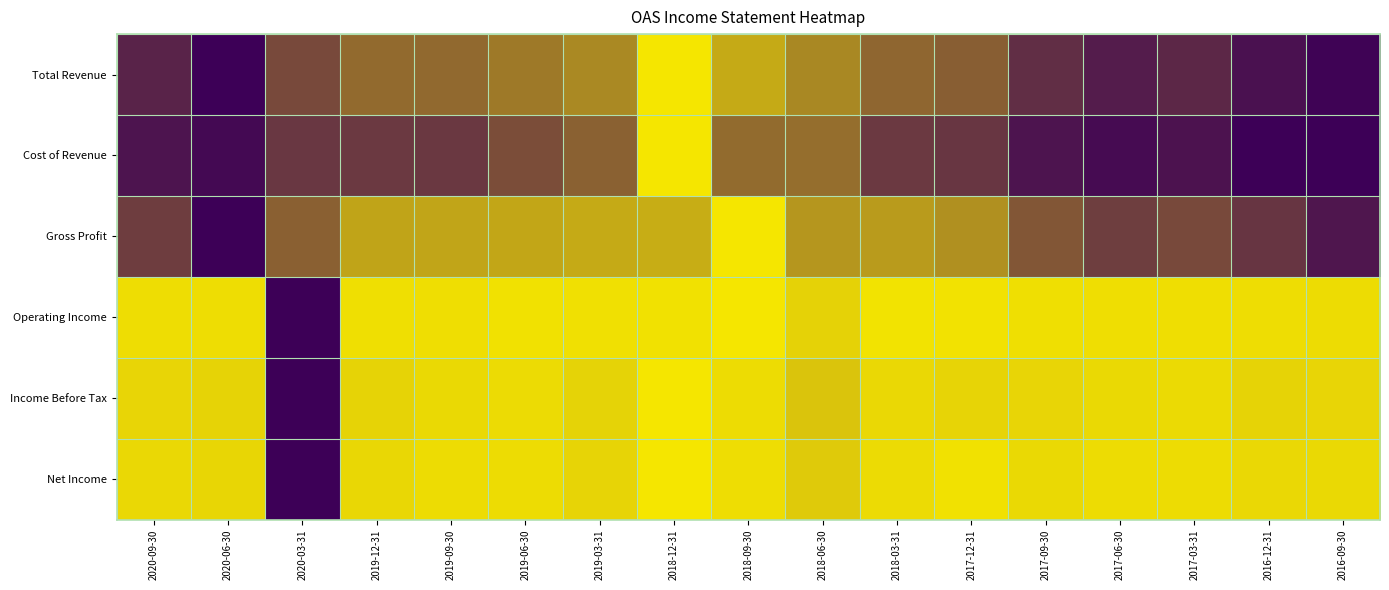

What is the total value across all series at 2016-09-30?

2.9